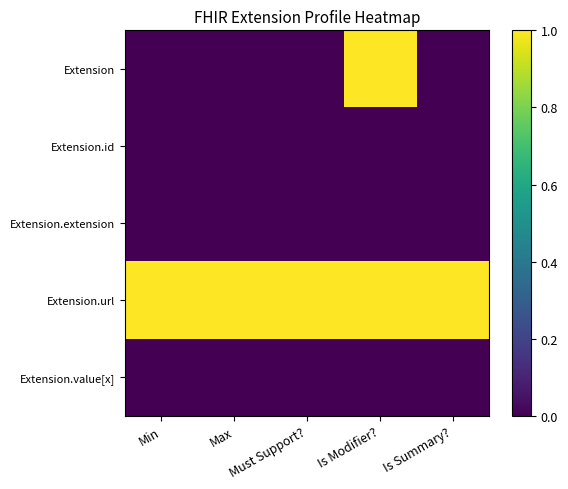

At how many categories does at least one series exceed 0?

5